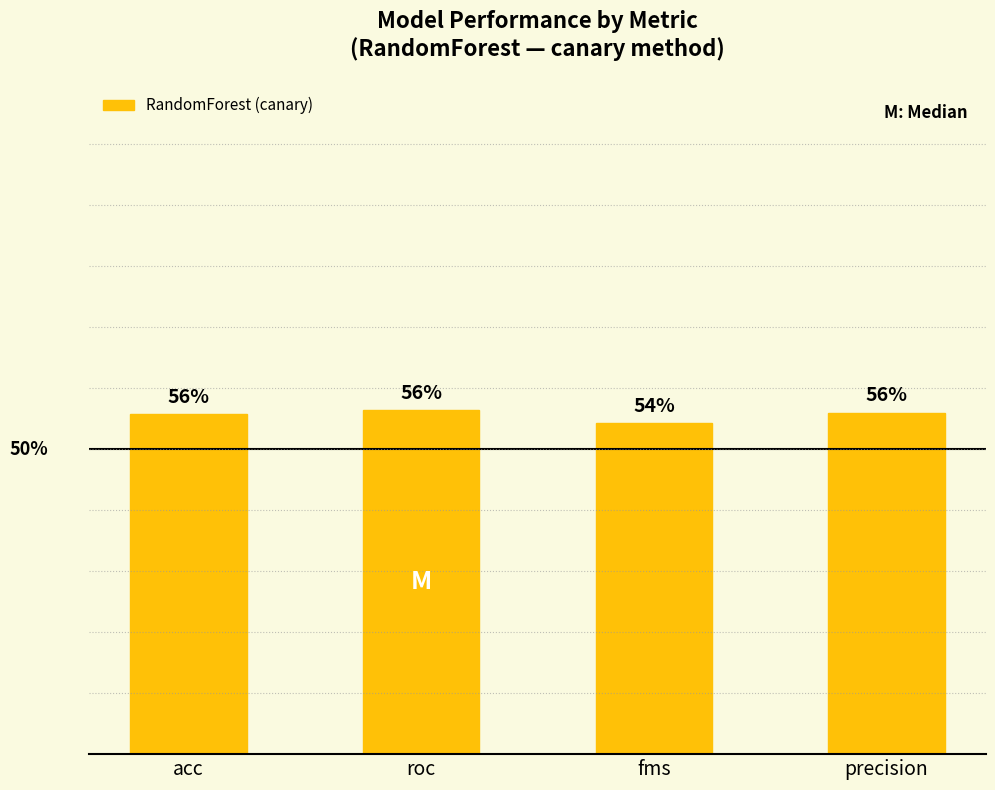

At which category does the chart reach its minimum across all series?

fms